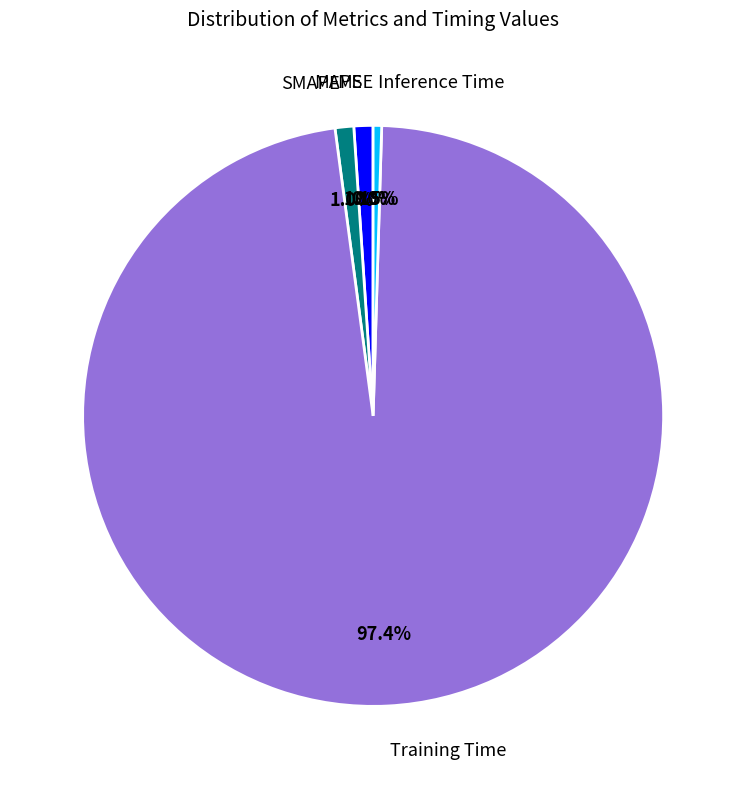

Which category has the biggest portion of the pie?

Training Time